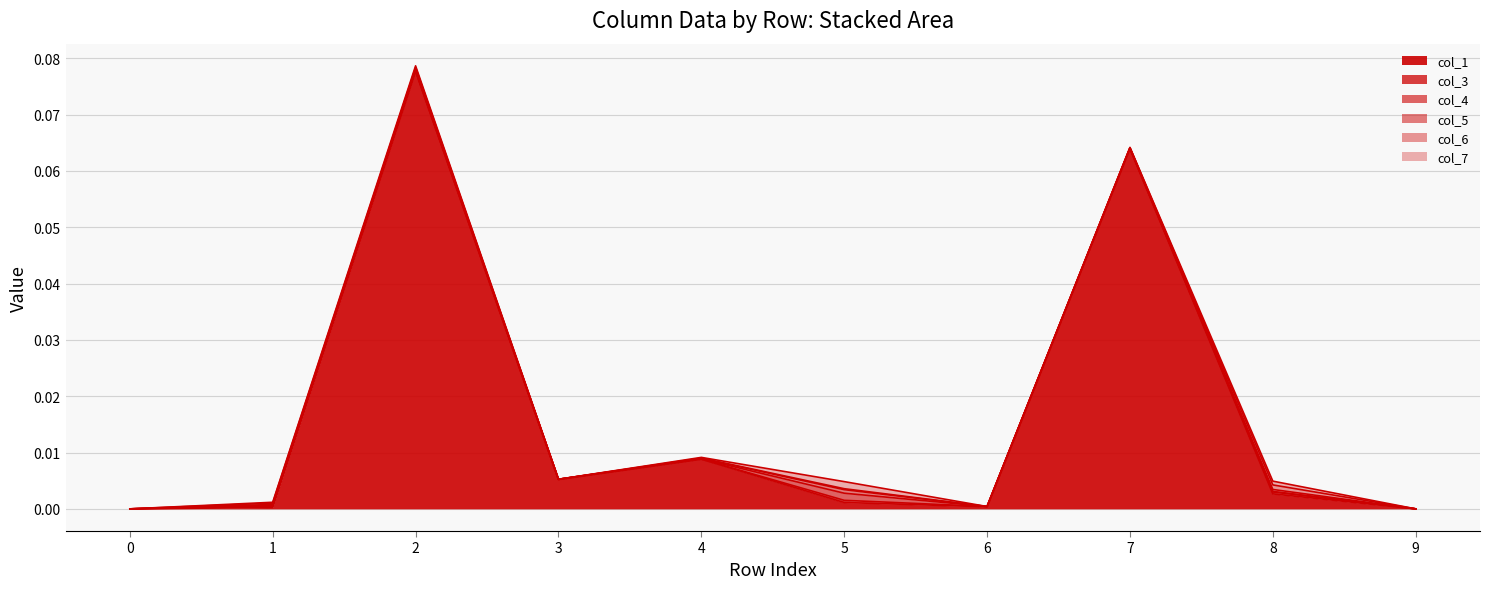

Rank the categories by col_3 value from highest to lowest.

5, 8, 1, 6, 3, 7, 4, 0, 2, 9